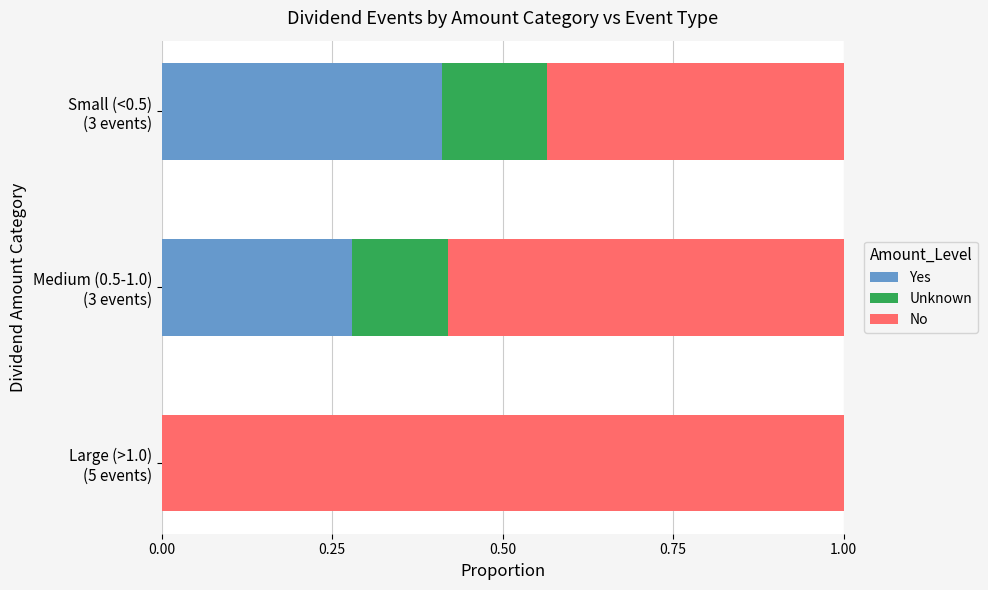

What is the sum of all Yes values?

0.7